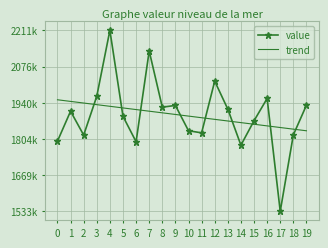

Which series changed the most between 9 and 12?

value